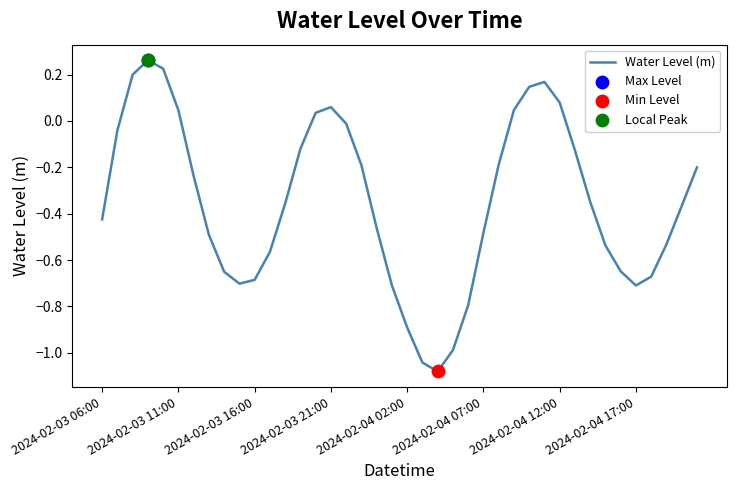

What is the difference between the maximum and minimum values?

1.3